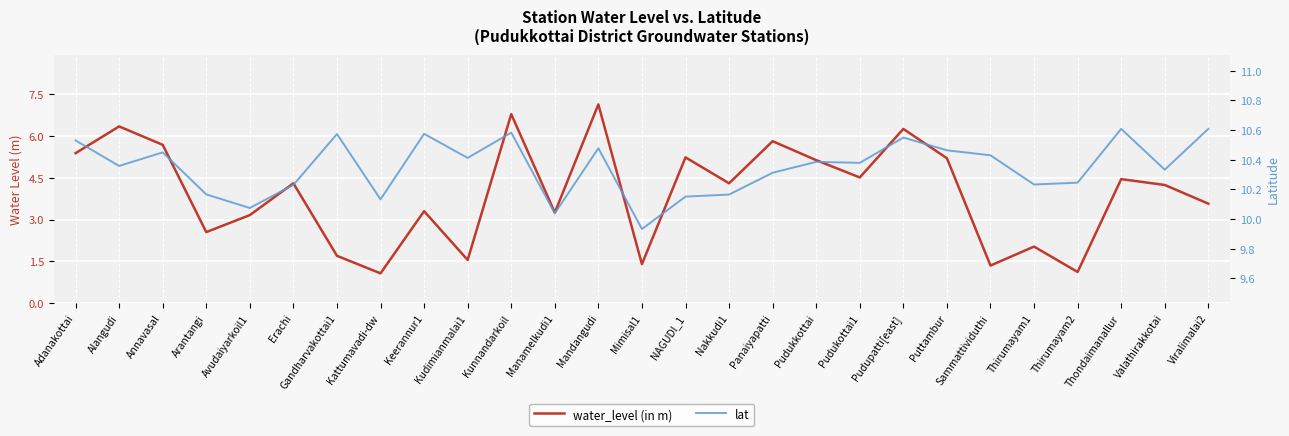

At which category is the sum across all series the highest?

Mandangudi